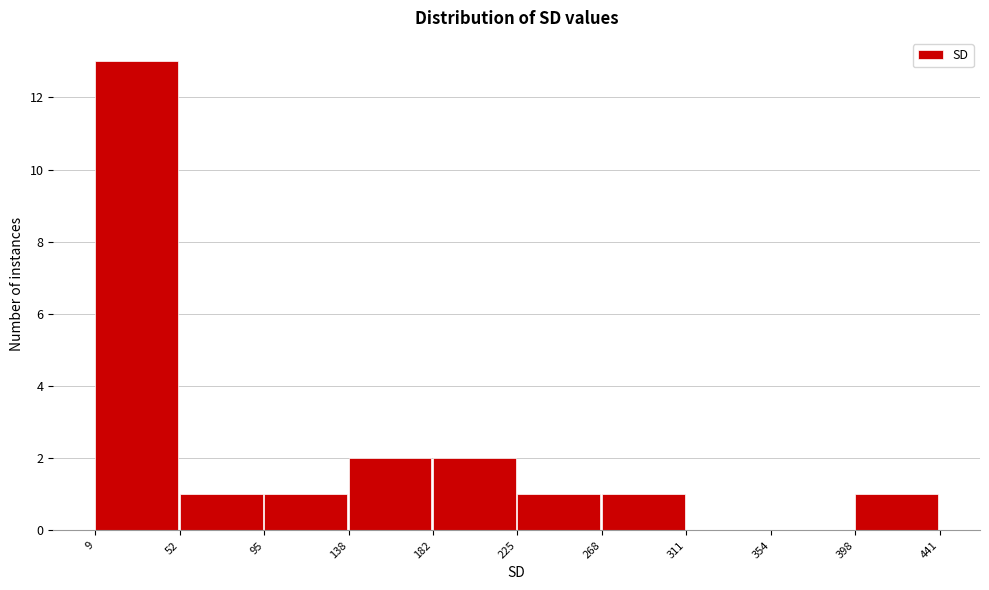

Reading left to right, transcribe this chart: for each bar, give the range it covers on the x-axis and its height. The values are not printed on the chart, so give them approximately, as read against the axis.

9 to 52: 13
52 to 95: 1
95 to 138: 1
138 to 182: 2
182 to 225: 2
225 to 268: 1
268 to 311: 1
311 to 354: 0
354 to 398: 0
398 to 441: 1